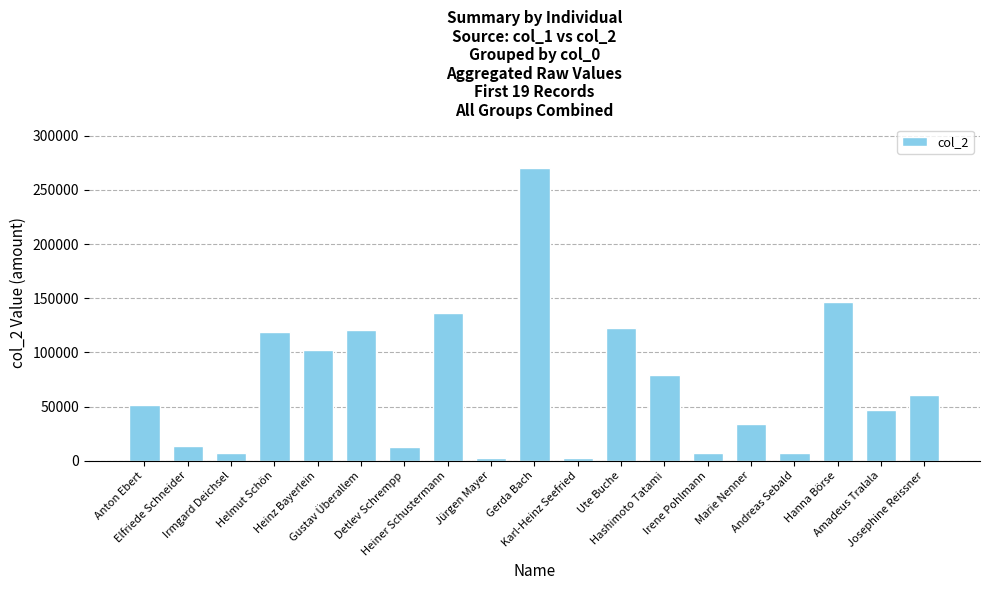

What is the greatest value displayed?

270000